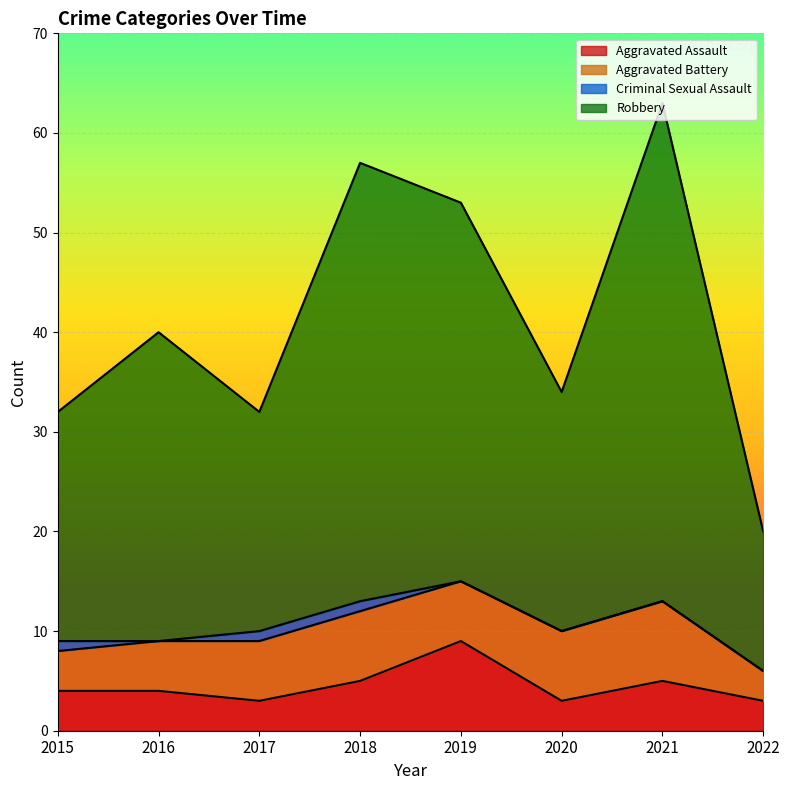

Read the Robbery value at 2017, to the nearest 5.

30